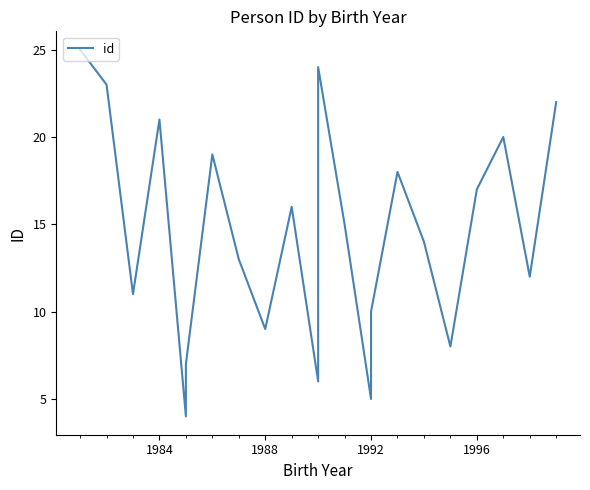

How many interior local peaks (higher than both neighbors) does the data have?

6